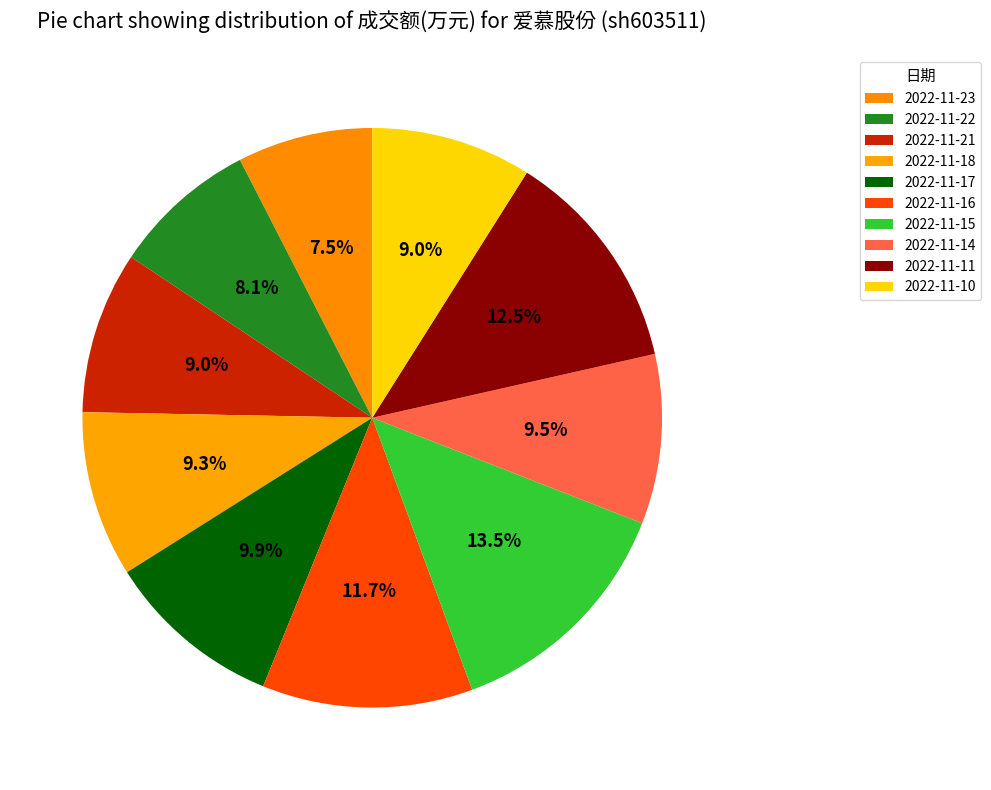

To the nearest percent, what percentage of the pie is 2022-11-18?

9%